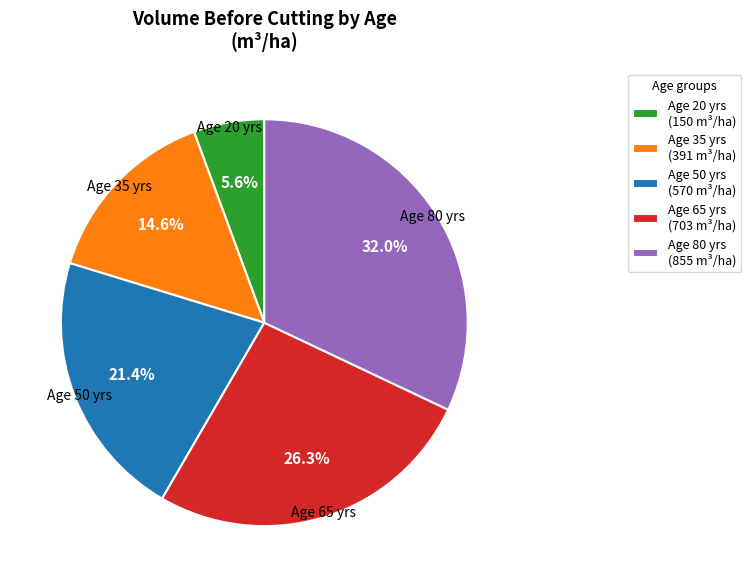

Approximately how many times larger is the value at Age 35 yrs (391 m³/ha) compared to Age 50 yrs (570 m³/ha)?

0.7